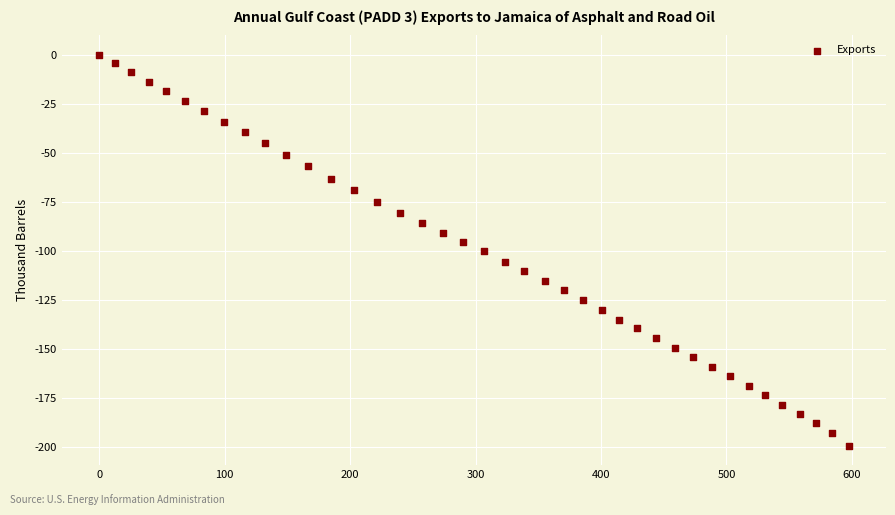

What is the range of Y values (max minus min)?

199.1